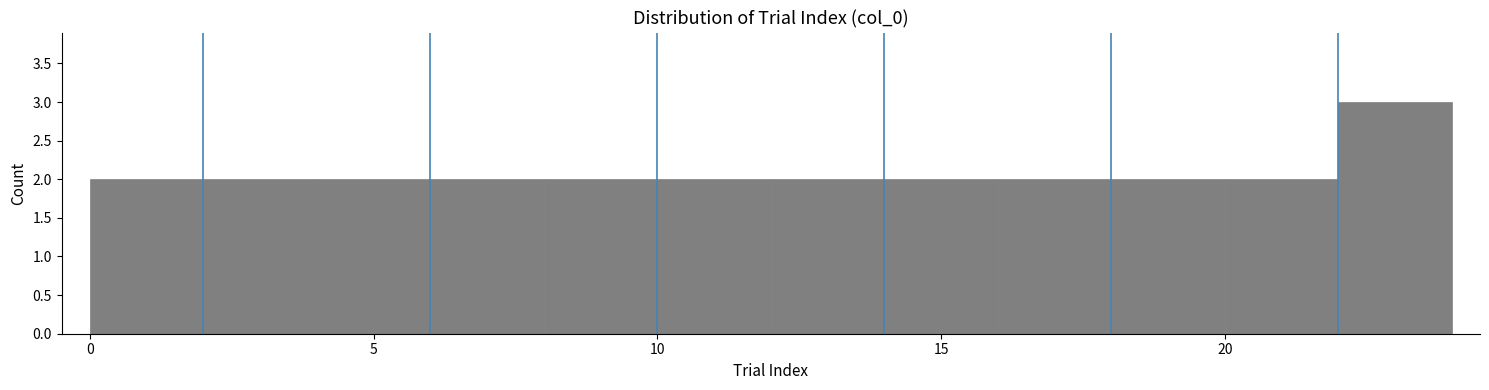

Which range on the x-axis has the tallest bar?

22 to 24